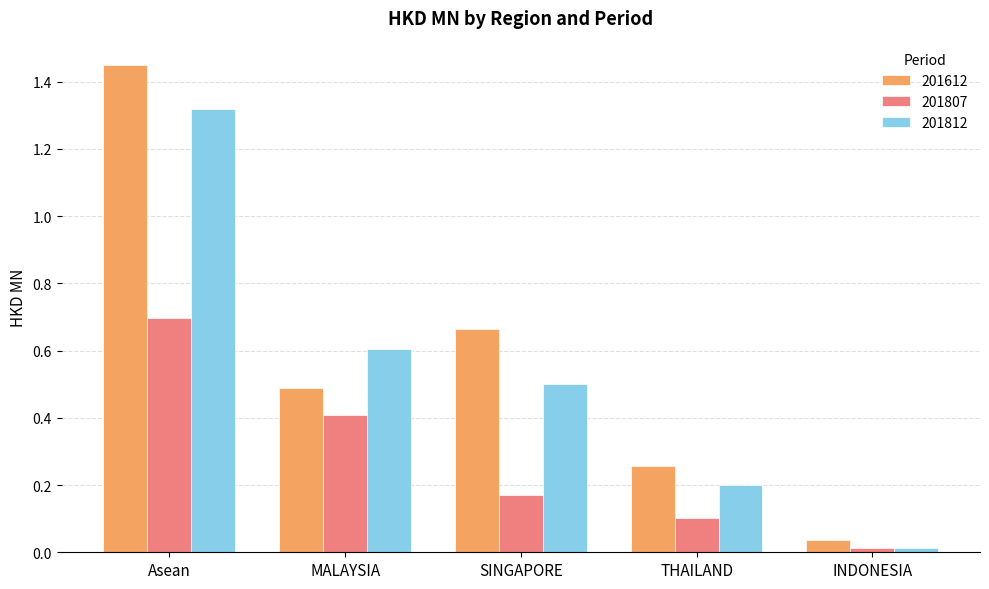

What is the label of the 1st bar from the right?

INDONESIA